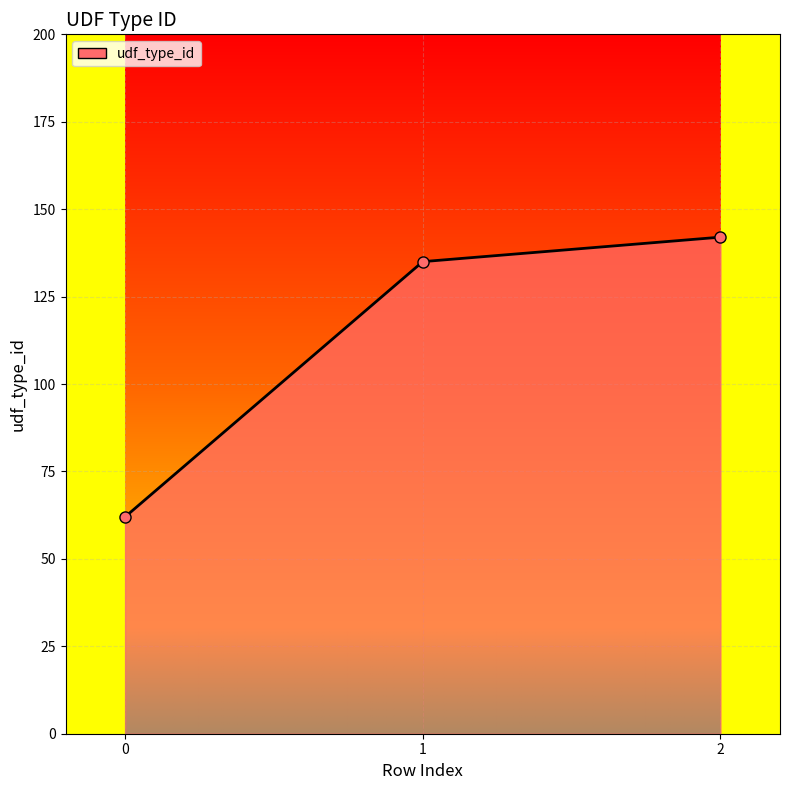

What is the value of the 1st point from the left?

62